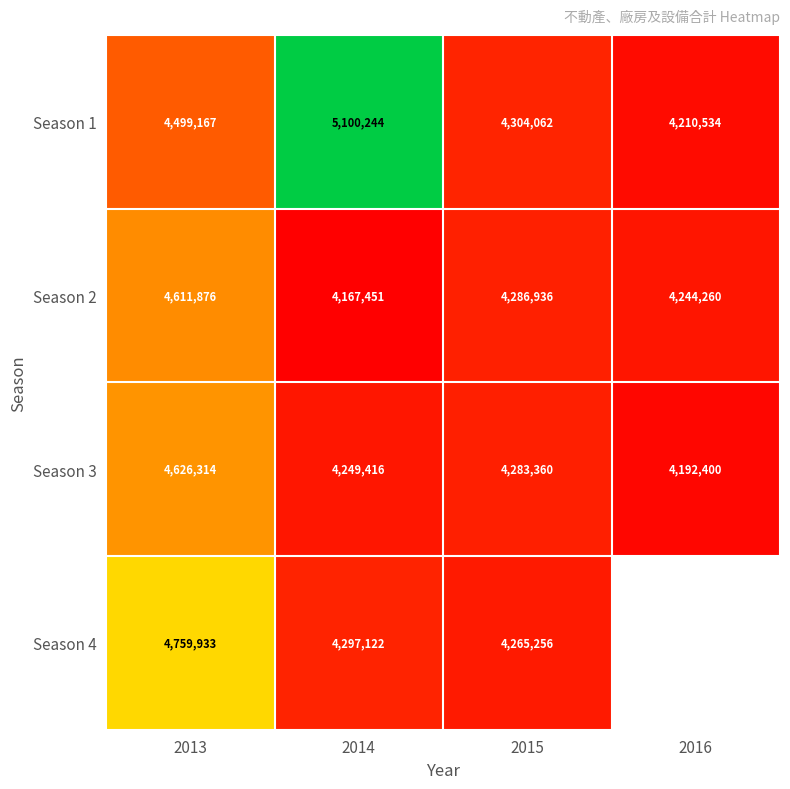

How many values in the Season 2 series are below 4286936?

2